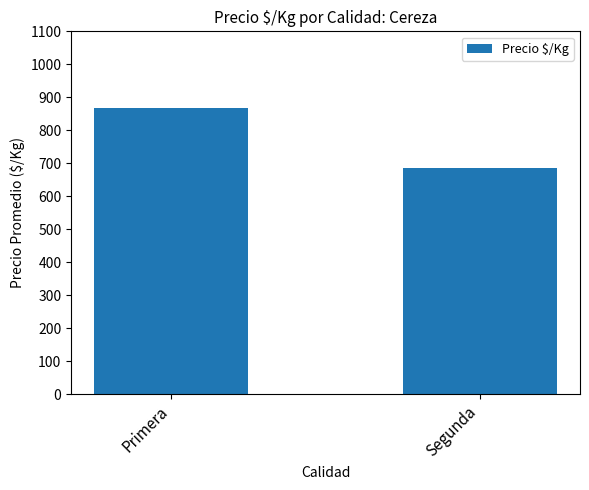

List the labels in order of value, smallest first.

Segunda, Primera